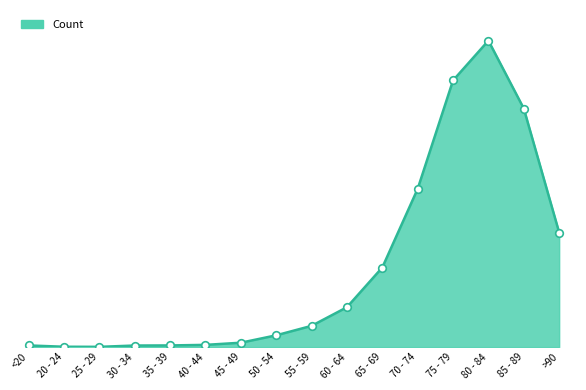

Between 65 - 69 and 70 - 74, which is larger?

70 - 74